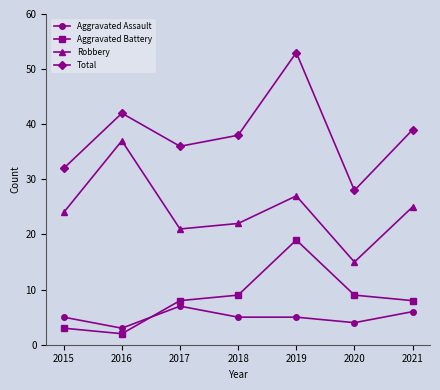

How many times do Aggravated Battery and Aggravated Assault cross each other?

1